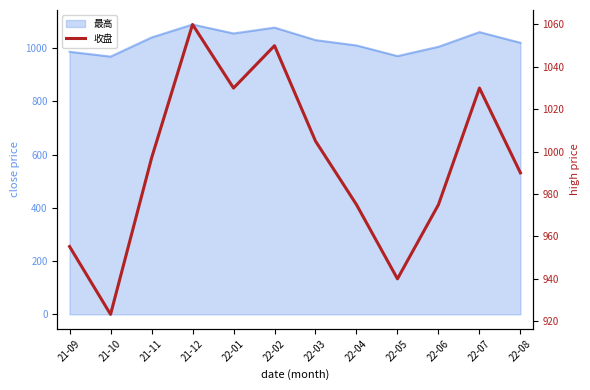

Where is the first local minimum?

21-10